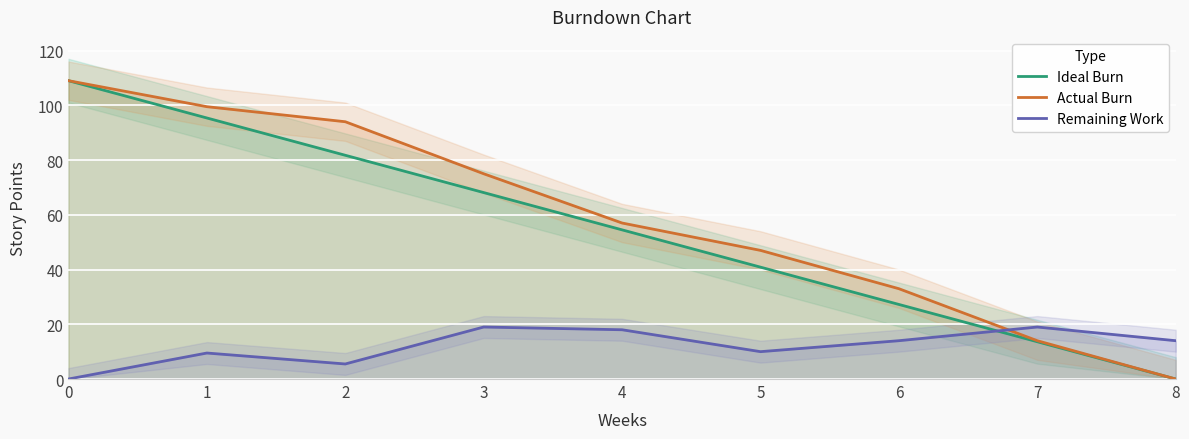

List the labels in order of Actual Burn value, largest first.

0, 1, 2, 3, 4, 5, 6, 7, 8